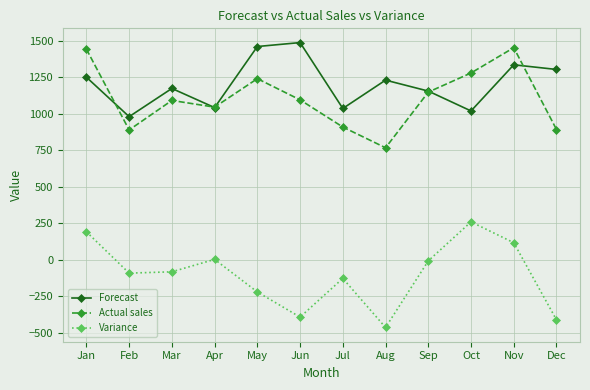

The value of Forecast at Jul is 1036. True or false?

True